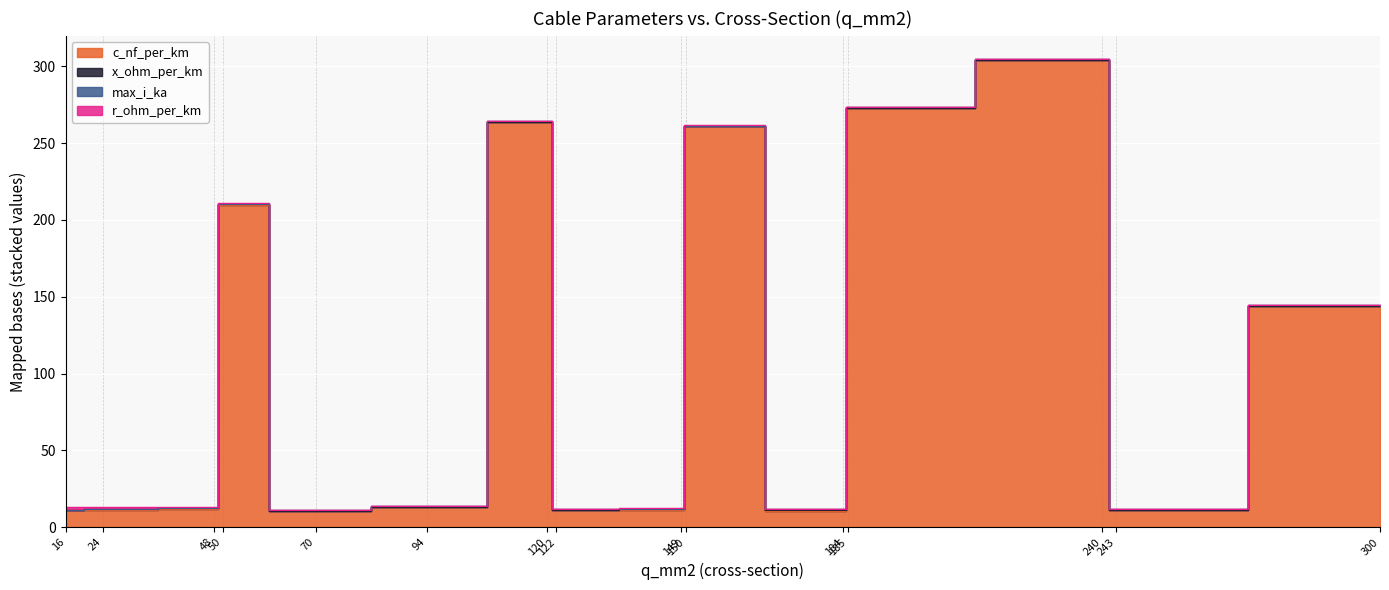

What is the difference between the maximum and minimum values in the x_ohm_per_km series?

0.3